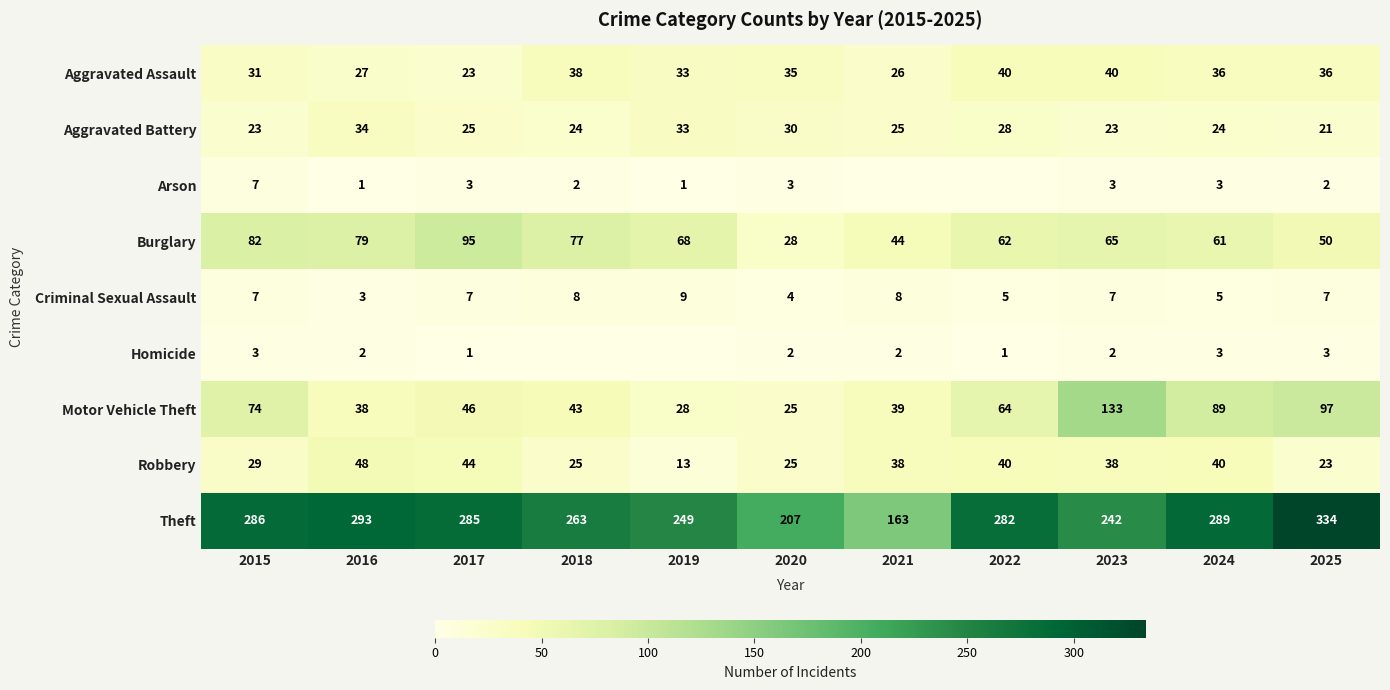

Is the value of Theft at 2021 greater than the value of Arson at 2017?

Yes